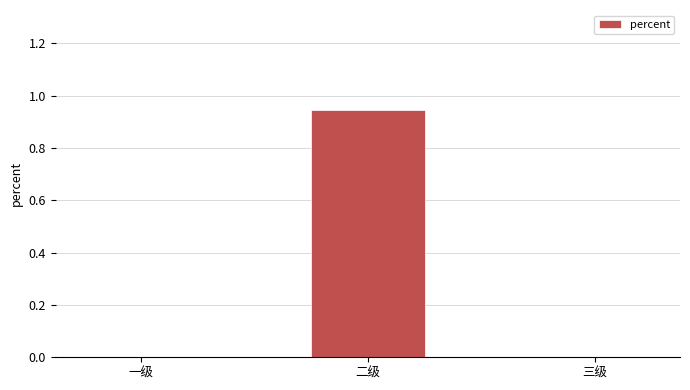

How many categories are shown in the chart?

3